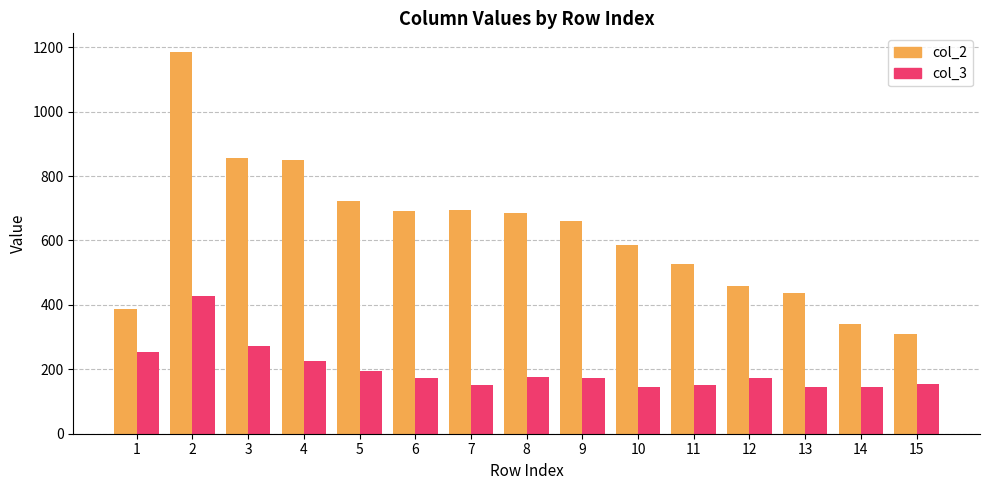

Which series changed the most between 6 and 12?

col_2